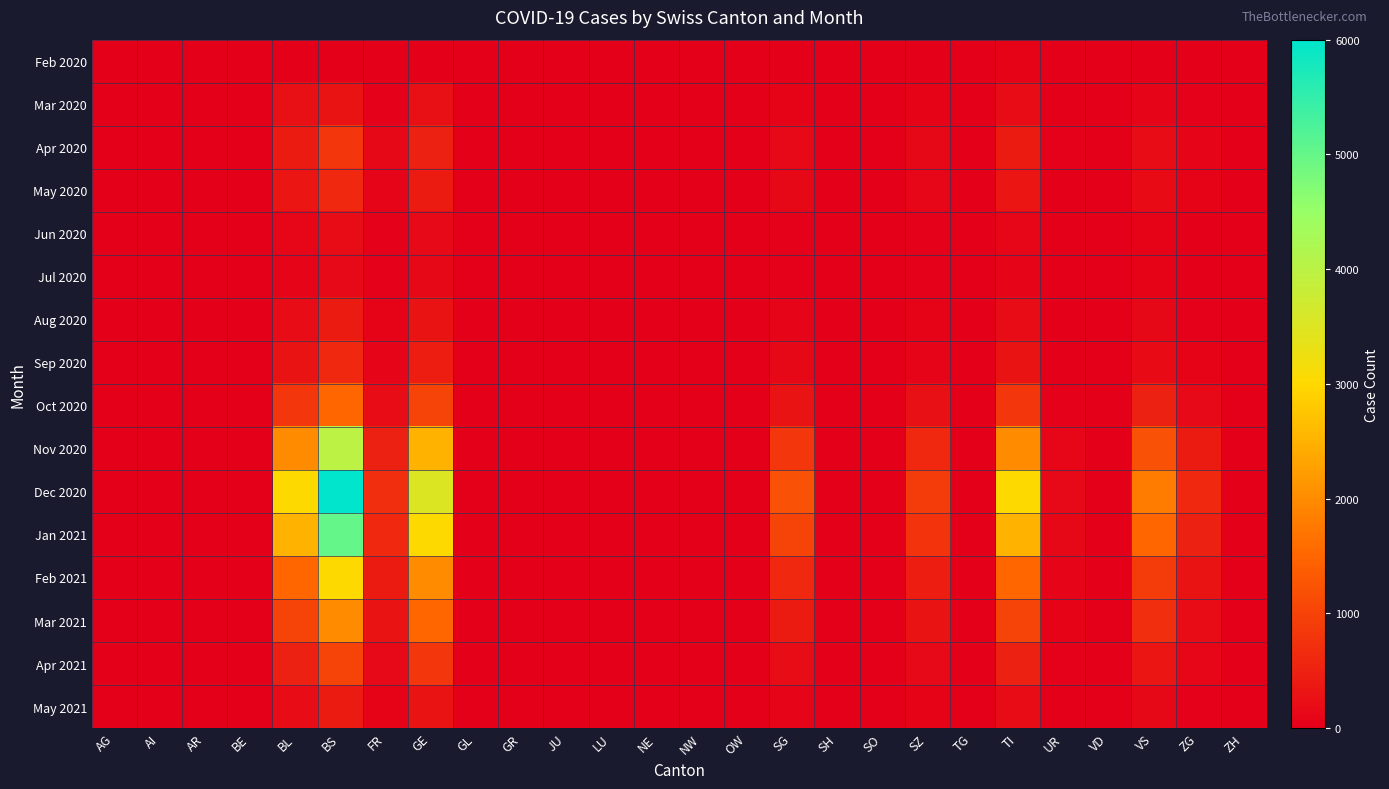

List the series in order of their peak value, lowest first.

Feb 2020, Jul 2020, Jun 2020, Mar 2020, Aug 2020, May 2021, May 2020, Sep 2020, Apr 2020, Apr 2021, Oct 2020, Mar 2021, Feb 2021, Nov 2020, Jan 2021, Dec 2020